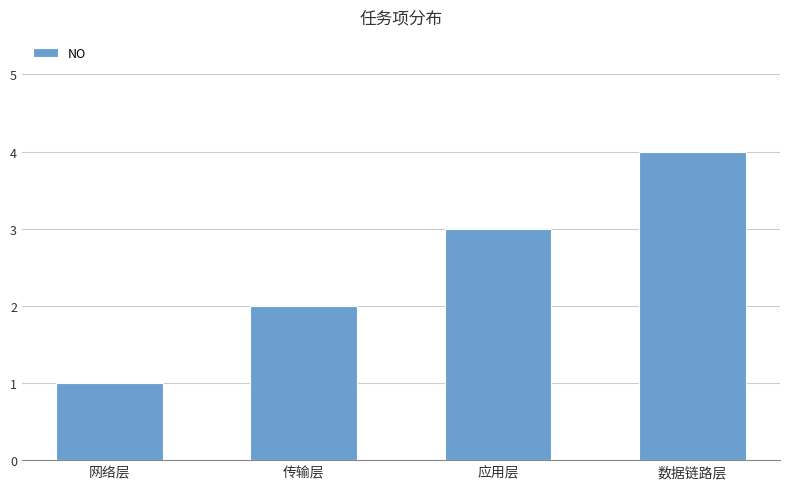

What is the change in value from 网络层 to 数据链路层?

+3